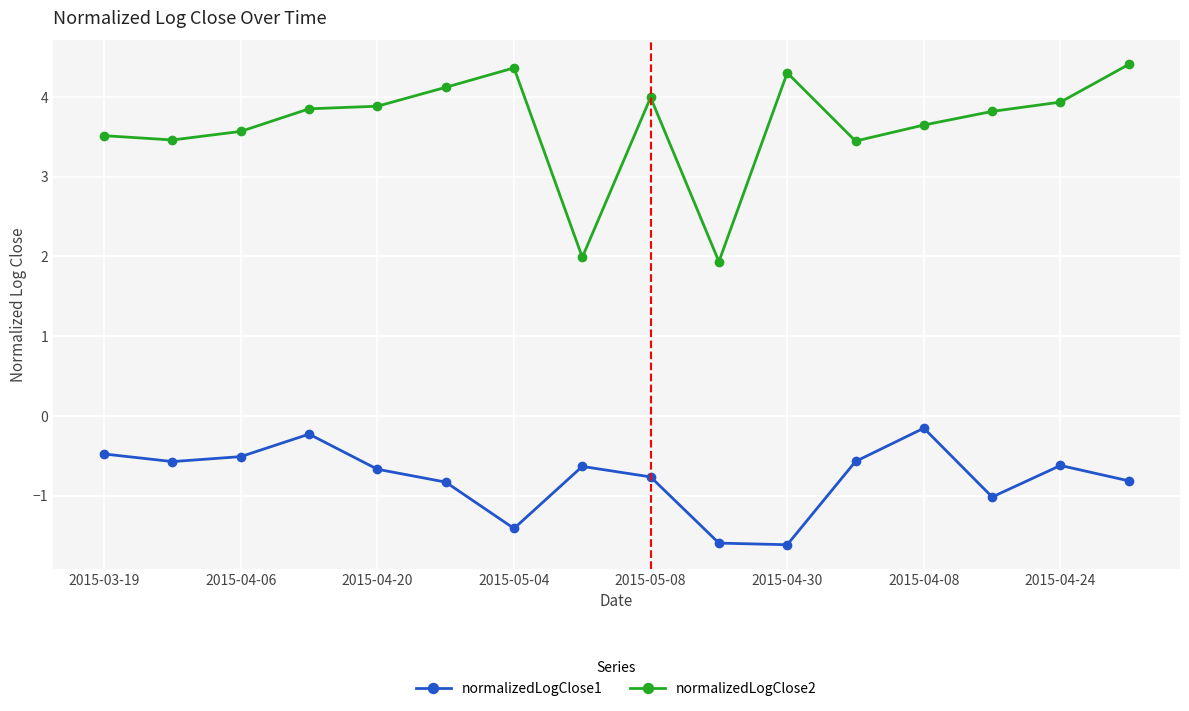

Which series has the largest range (max minus min)?

normalizedLogClose2